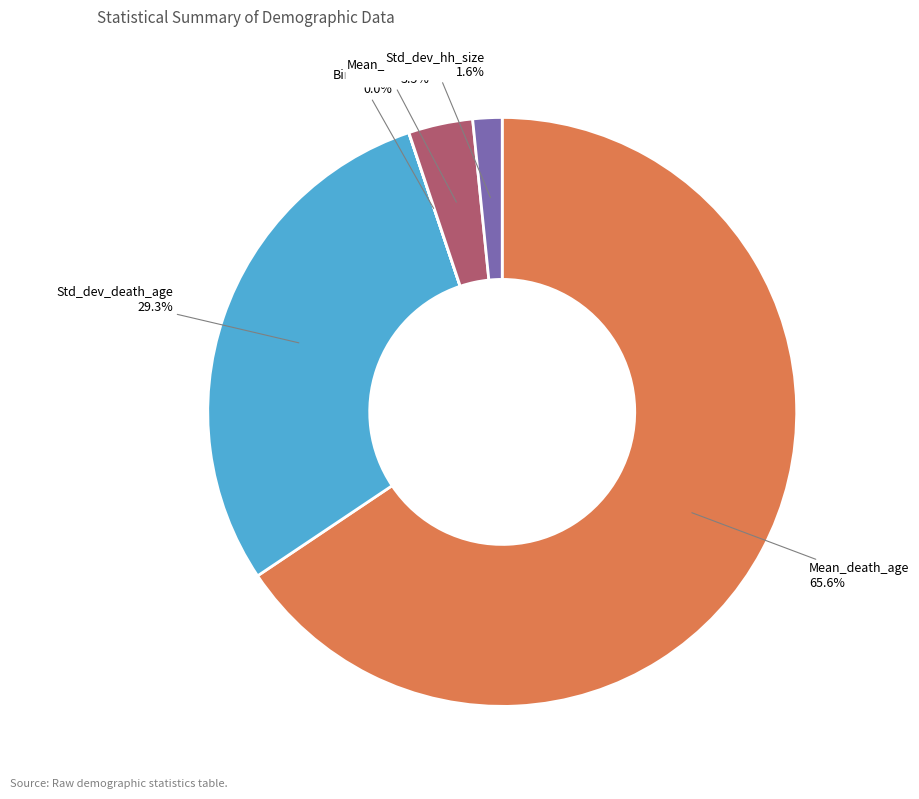

Approximately how many times larger is the value at Std_dev_hh_size compared to Std_dev_death_age?

0.1